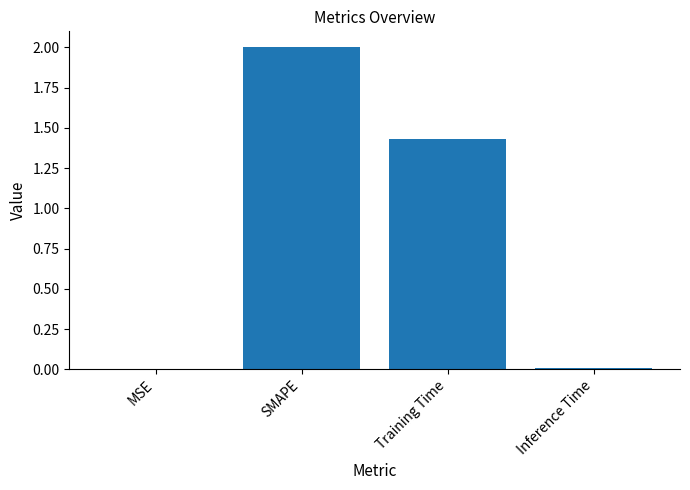

How many series are shown in this chart?

1